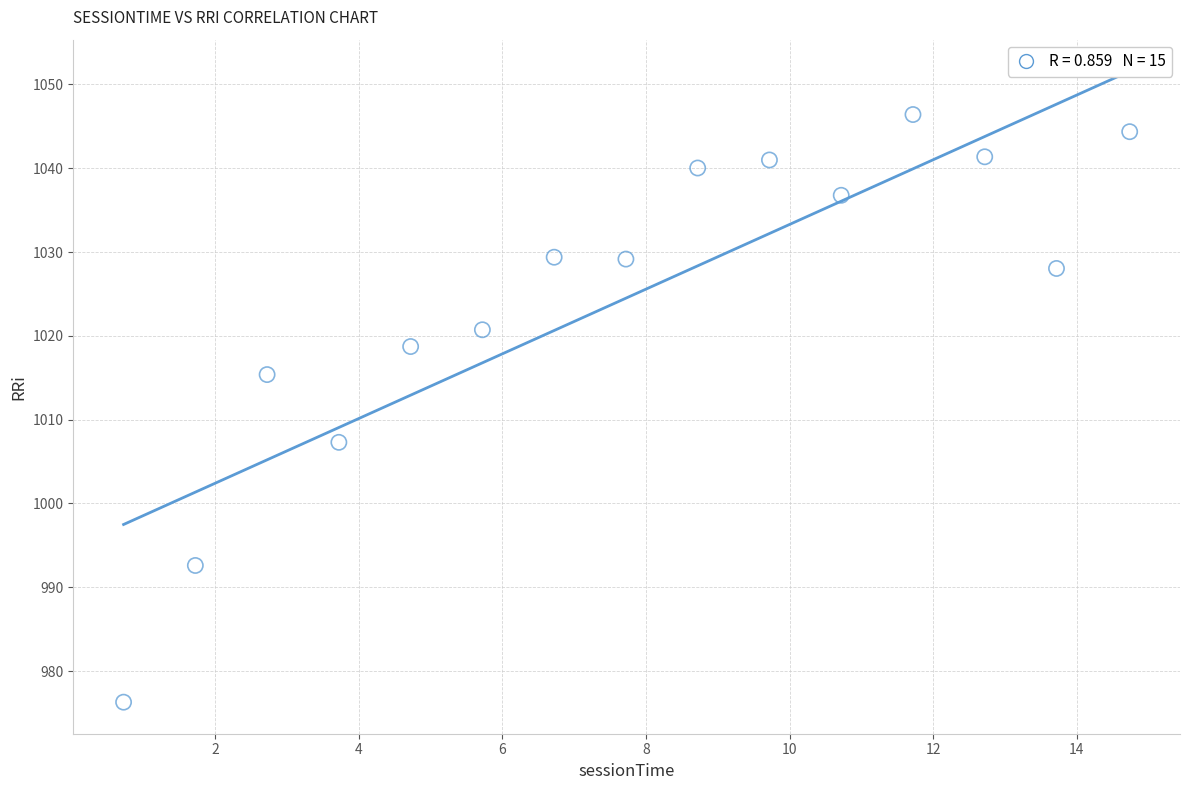

What is the range of Y values (max minus min)?

70.1